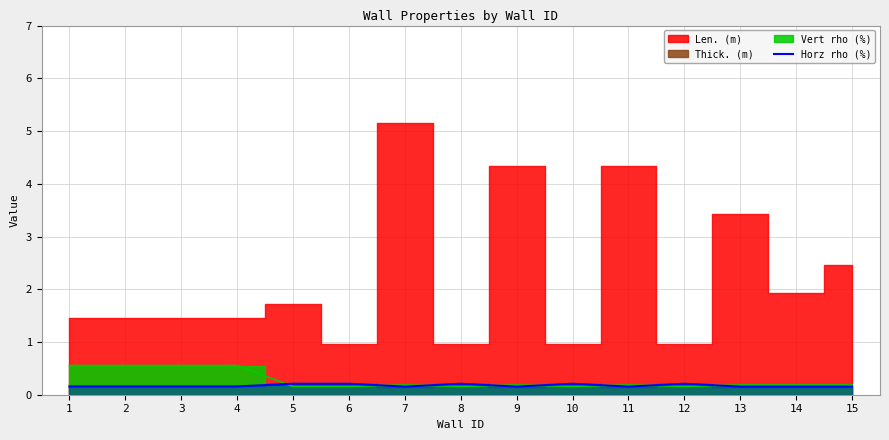

Is it true that Horz rho (%) equals 0.2 at 8?

True